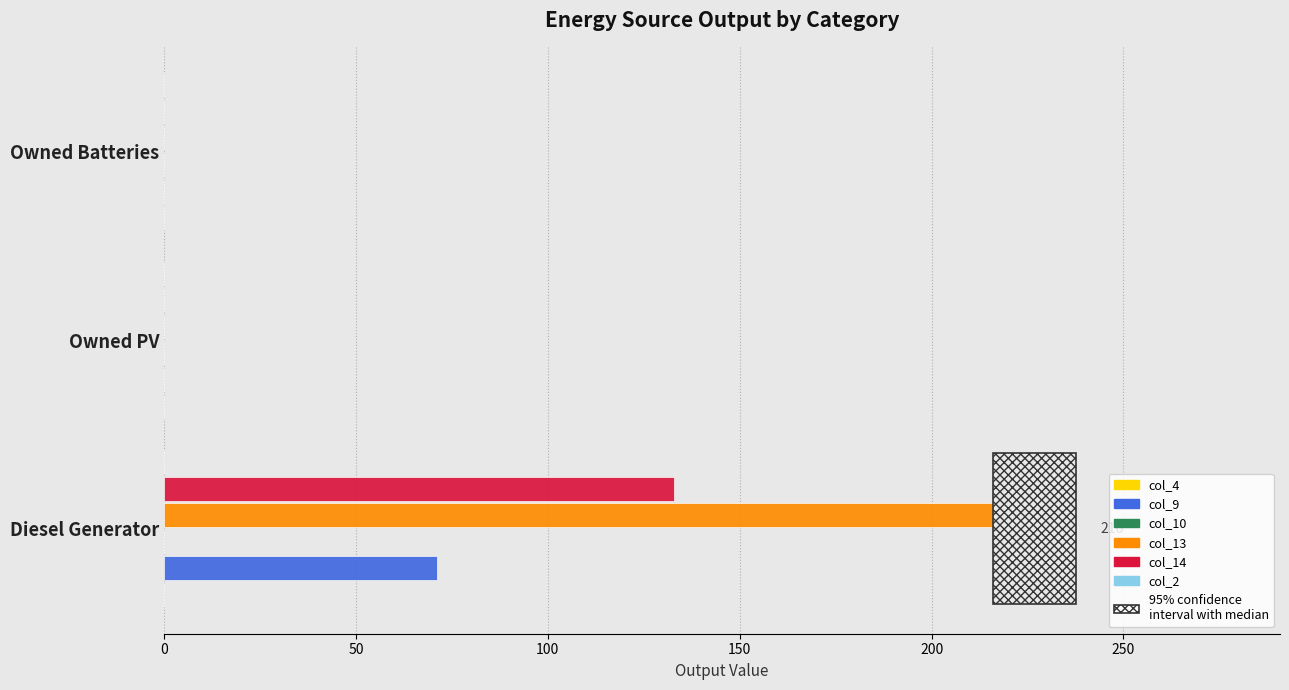

Which series has the largest total across all categories?

col_13